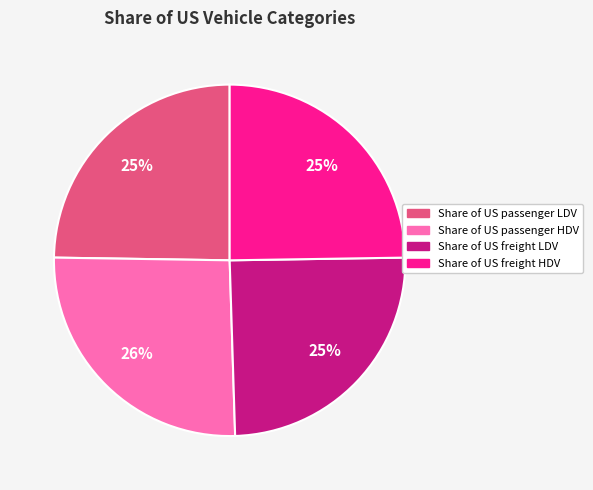

Which slice is the largest?

Share of US passenger HDV